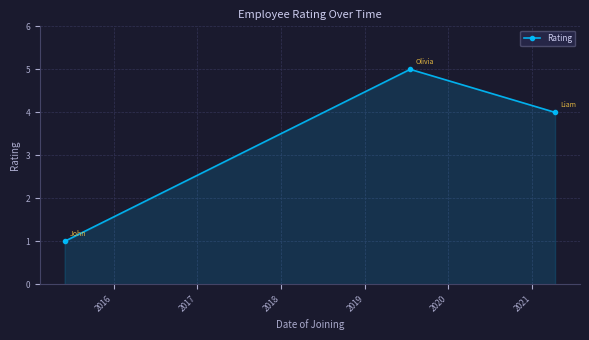

What is the maximum value shown in the chart?

5